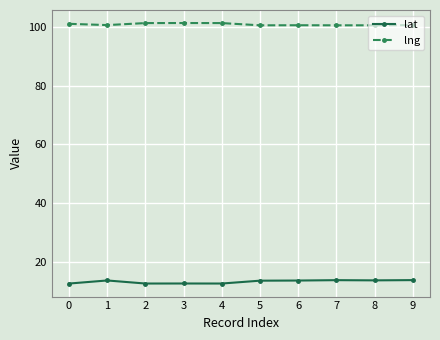

How many data points does each series have?

10